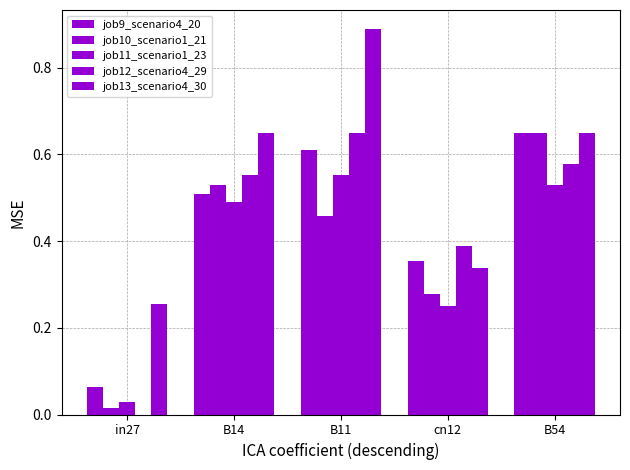

Reading right to left, transcribe all the data shown in this chart.

job9_scenario4_20: 0.6	0.4	0.6	0.5	0.1
job10_scenario1_21: 0.6	0.3	0.5	0.5	0.0
job11_scenario1_23: 0.5	0.2	0.6	0.5	0.0
job12_scenario4_29: 0.6	0.4	0.6	0.6	0.0
job13_scenario4_30: 0.6	0.3	0.9	0.6	0.3